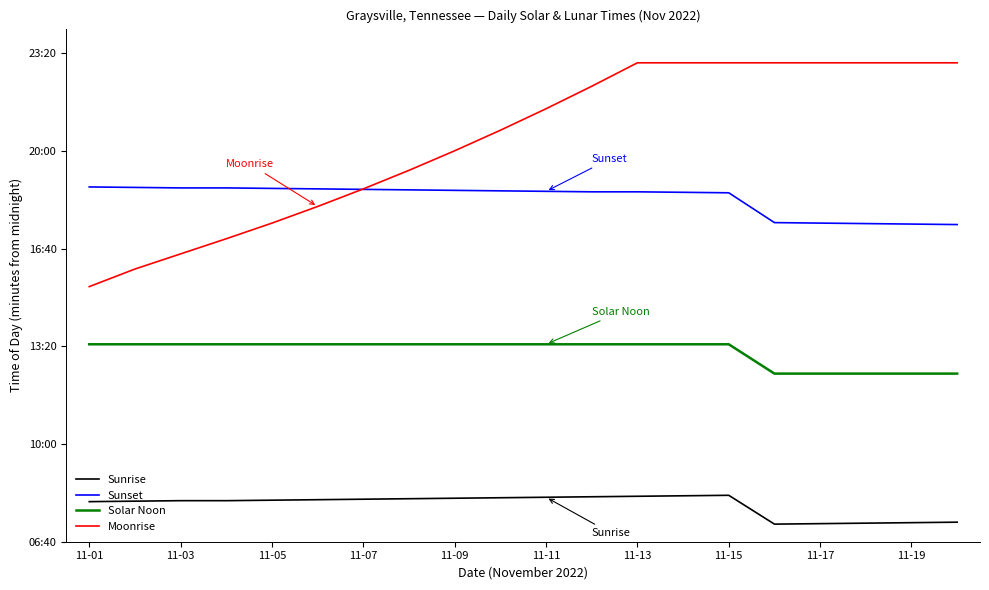

True or false: Solar Noon has more than 1 interior local peaks.

False